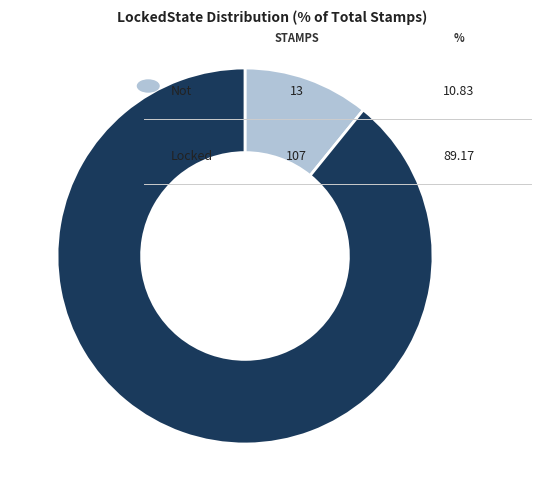

Is there a majority slice in this chart?

Yes